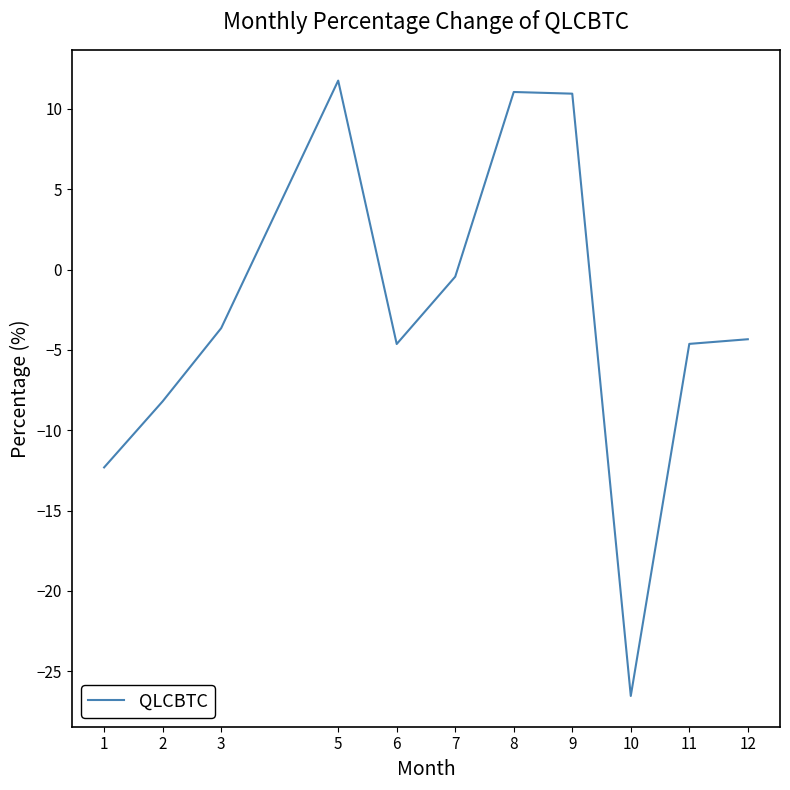

The value at 6 is -4.6. True or false?

True